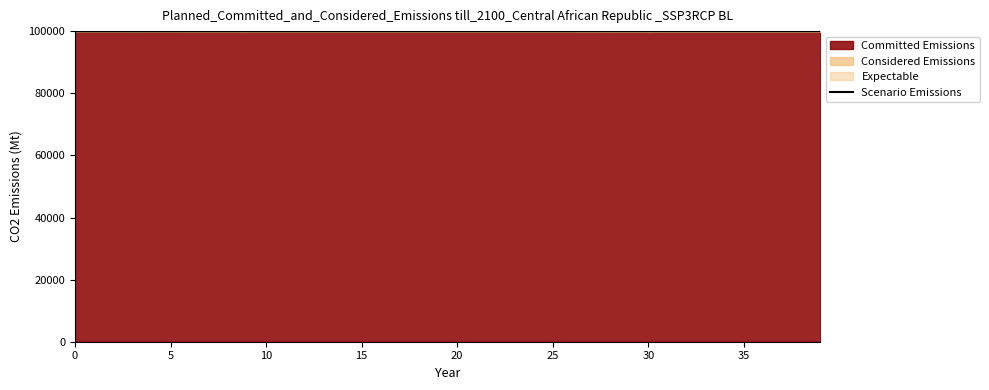

What is the difference between the second highest and second lowest values?

29